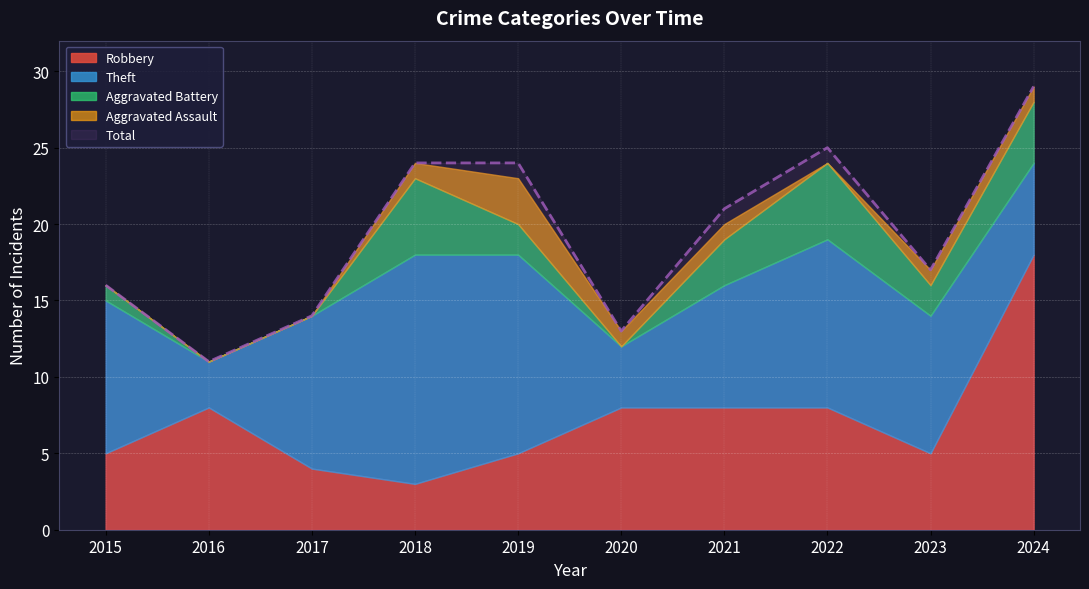

Which series has the largest total across all categories?

Total